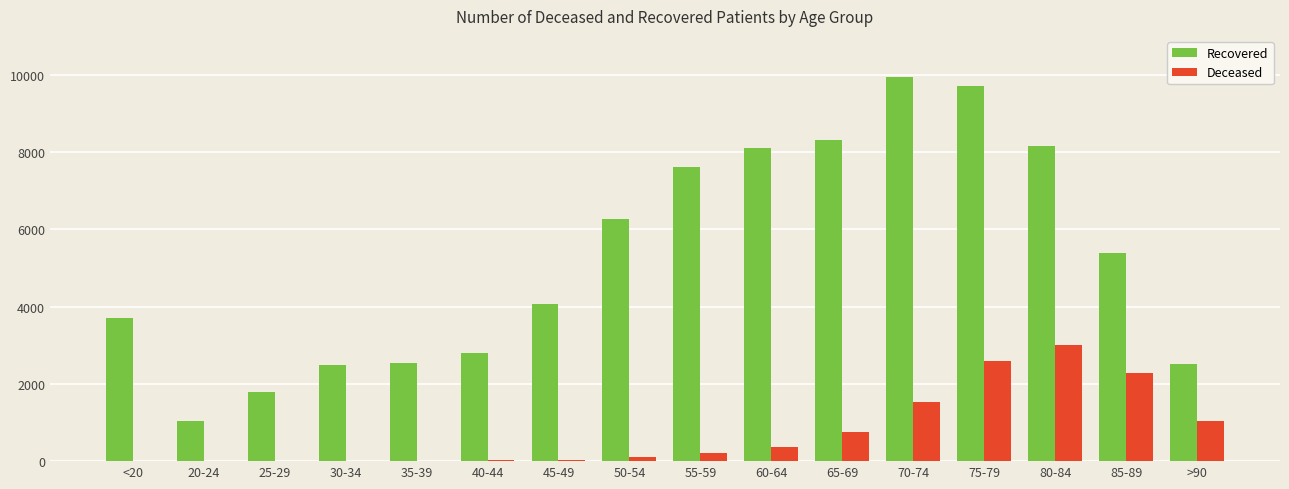

Which series has the largest total across all categories?

Recovered